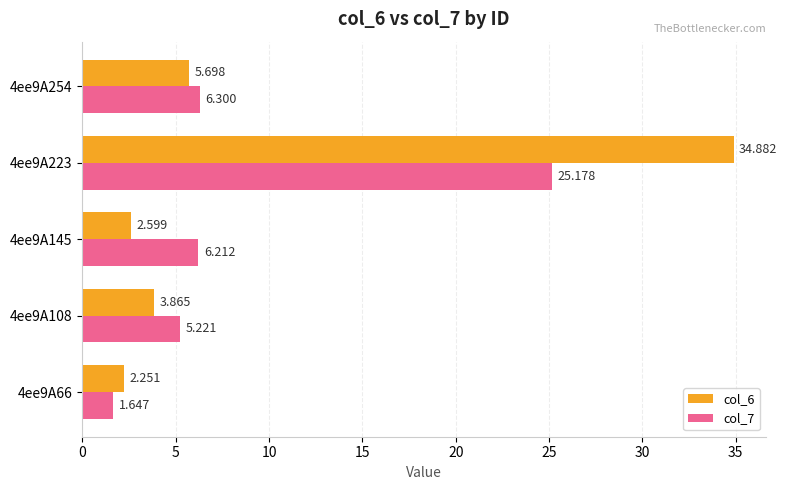

What are all the series names shown in the legend?

col_6, col_7